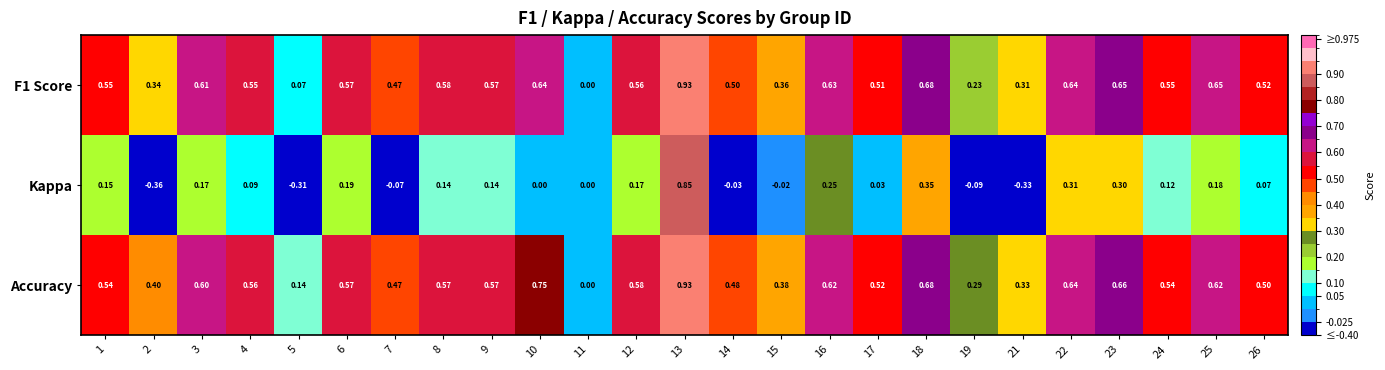

Which series changed the most between 7 and 16?

Kappa